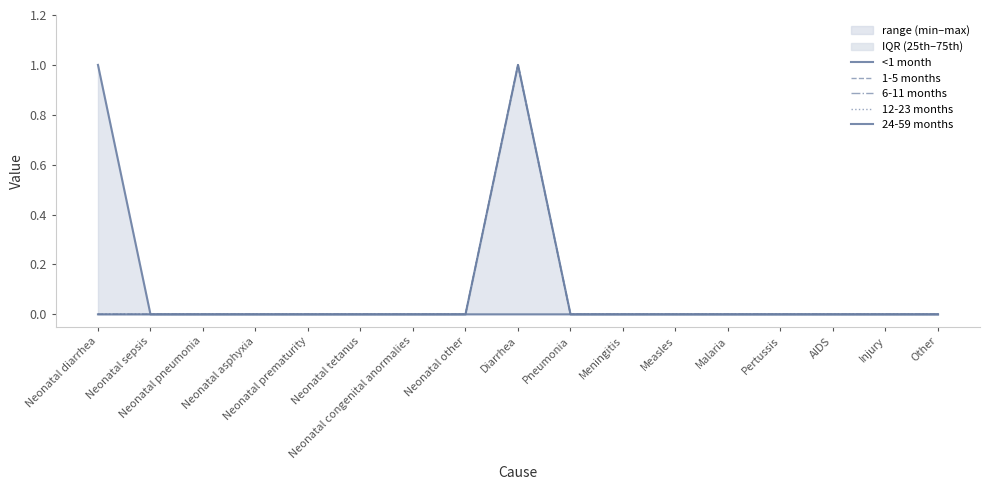

What is the difference between the highest and lowest values at Diarrhea?

1